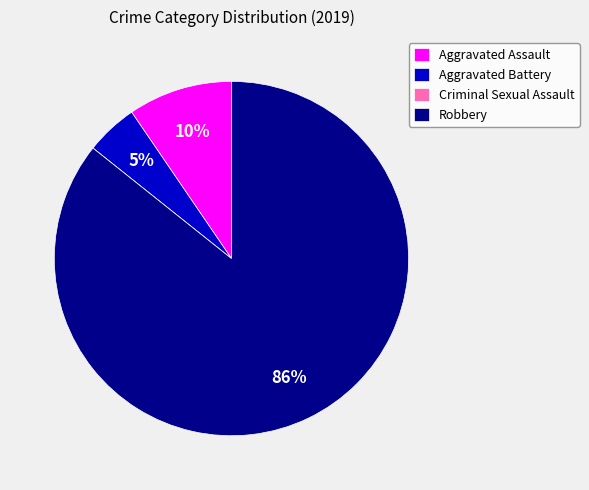

True or false: Aggravated Assault accounts for 17% of the total.

False